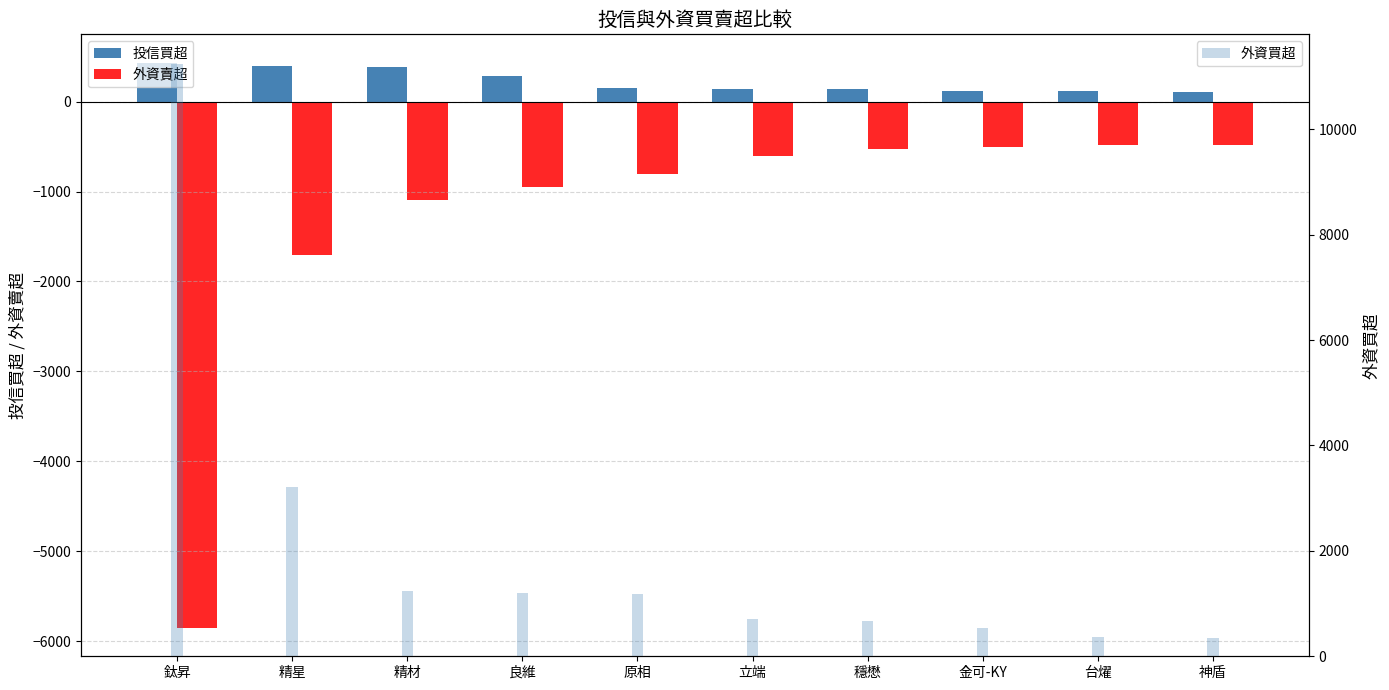

What is the label of the 2nd bar from the left?

精星